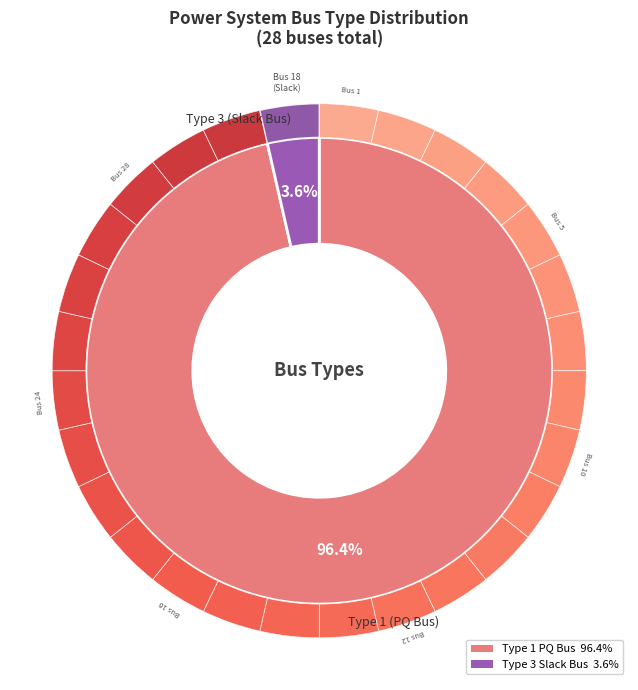

True or false: BUS_TYPE_3 accounts for 18% of the total.

False